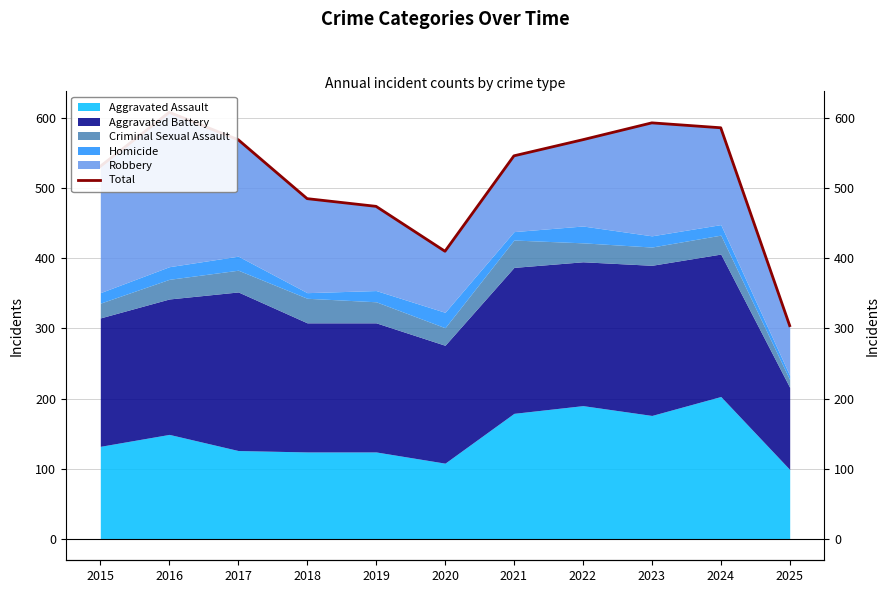

True or false: the data has more than 1 interior local peaks.

True